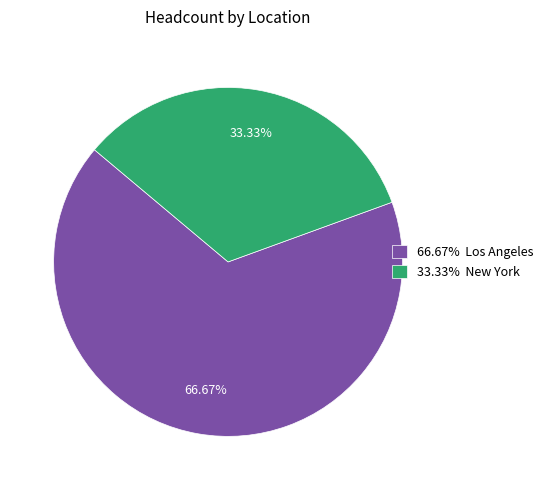

How many slices are in this pie chart?

2